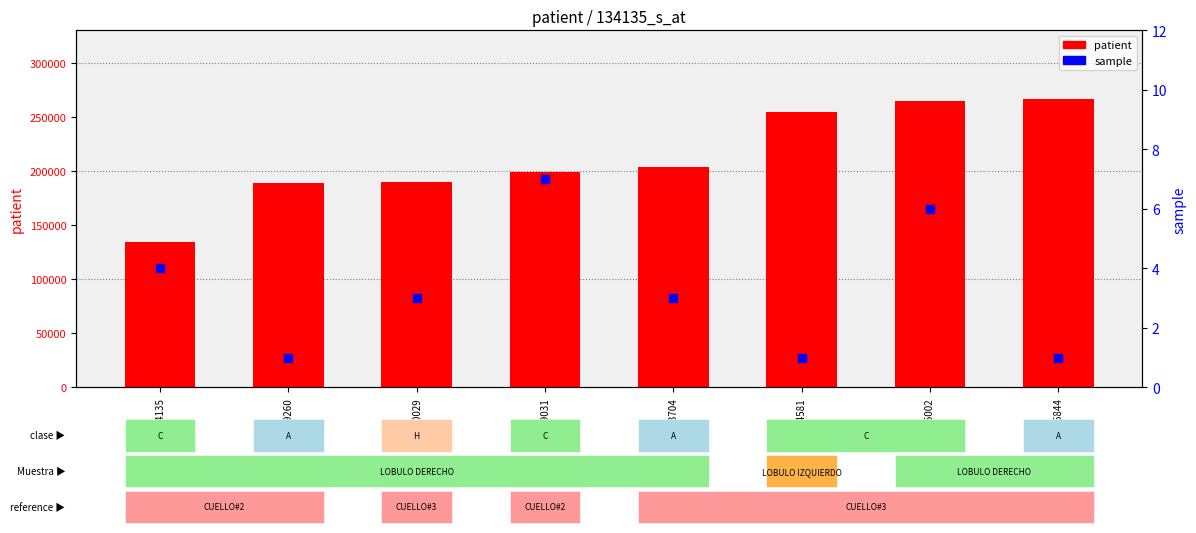

Is the value of sample at 134135 greater than the value of patient at 203704?

No